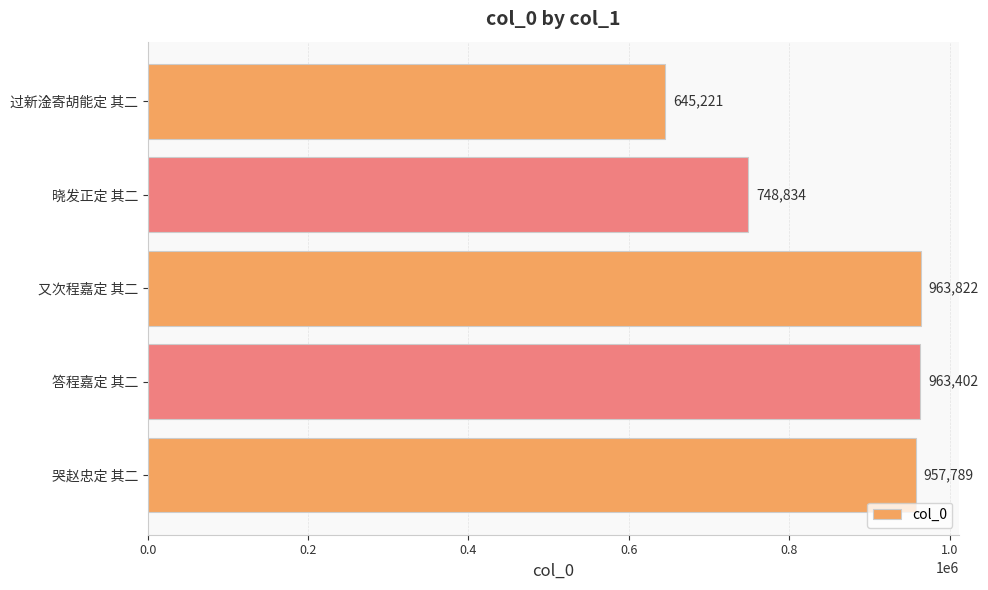

What is the difference between the maximum and minimum values?

318601